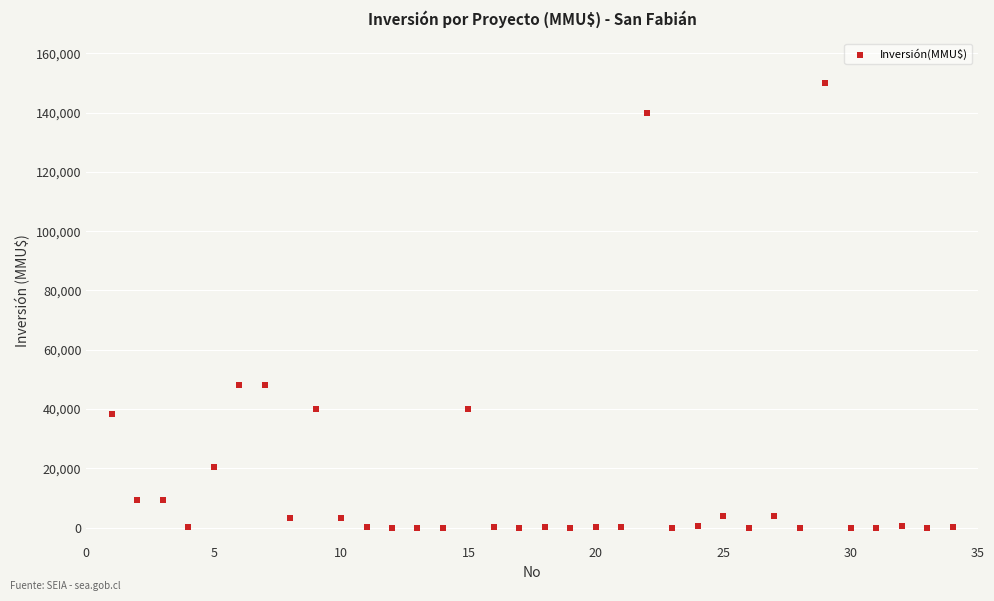

What is the range of Y values (max minus min)?

149800